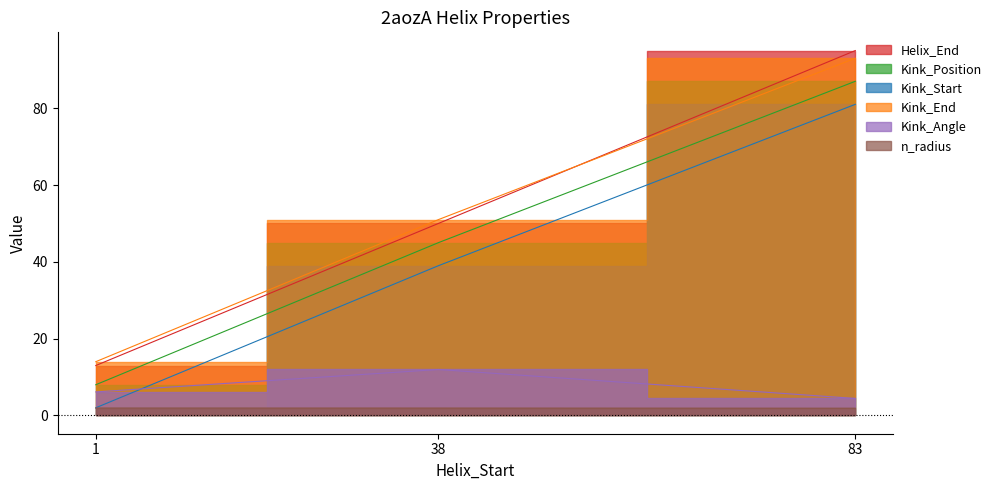

Is it true that Kink_End equals 42.9 at 83?

False